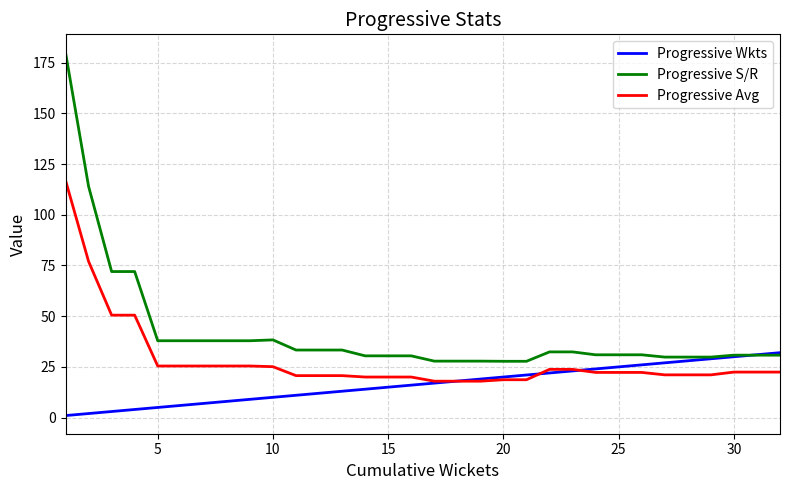

Which series has the largest total across all categories?

Progressive S/R